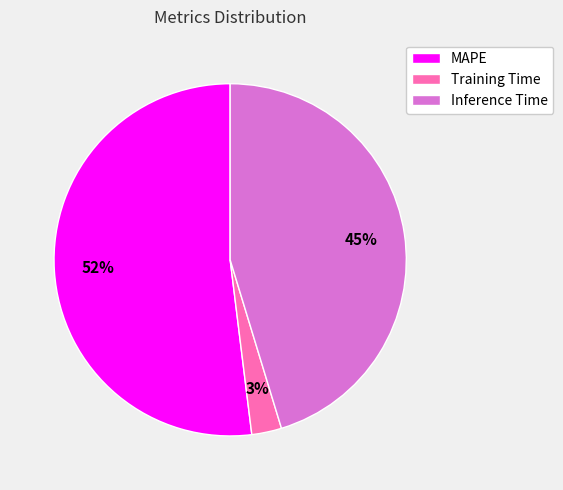

To the nearest percent, what is the average slice percentage?

33%